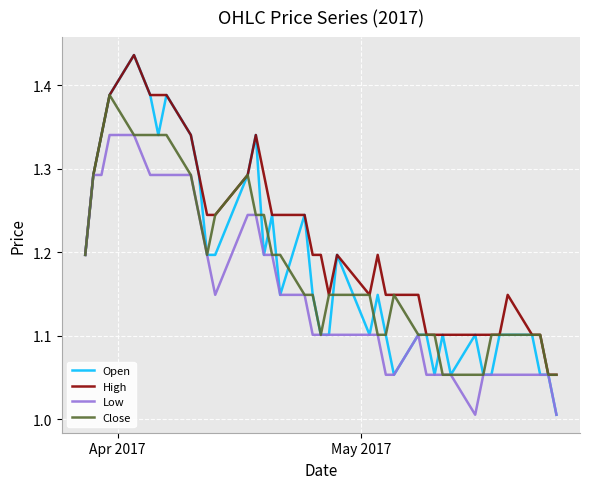

Which series has the largest range (max minus min)?

Open